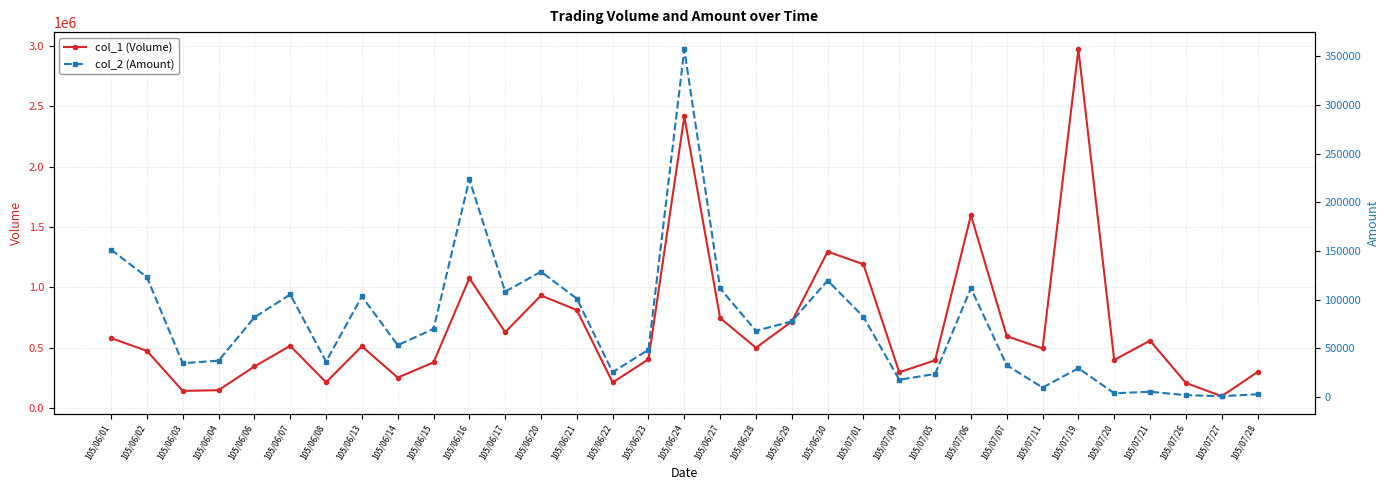

What is the label of the 10th point from the left?

105/06/15